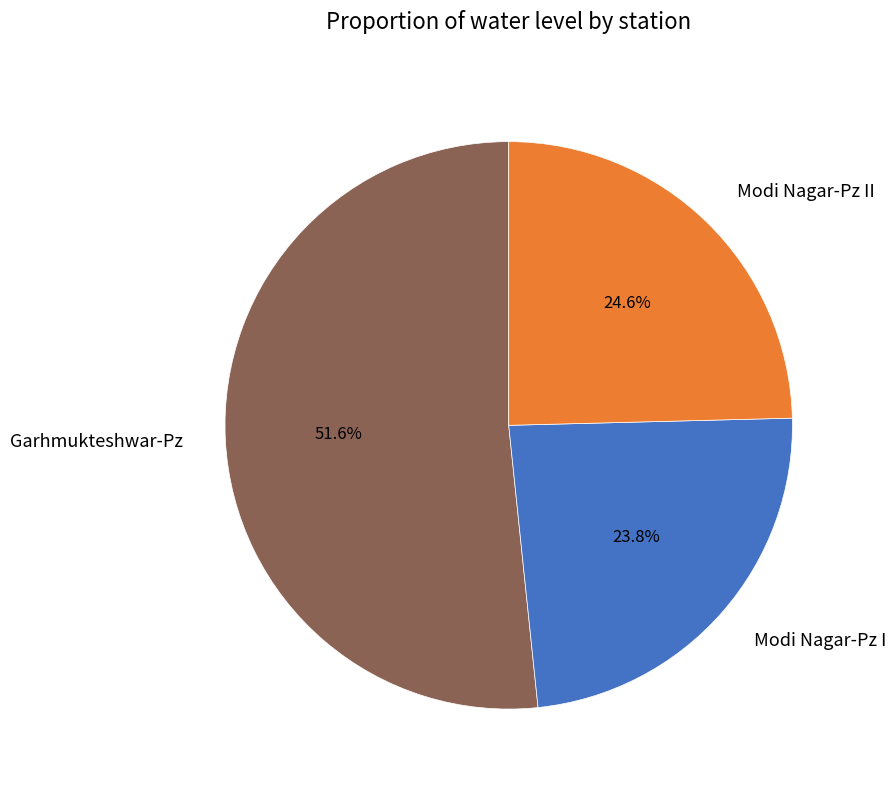

Is there any slice that represents more than half of the pie?

Yes